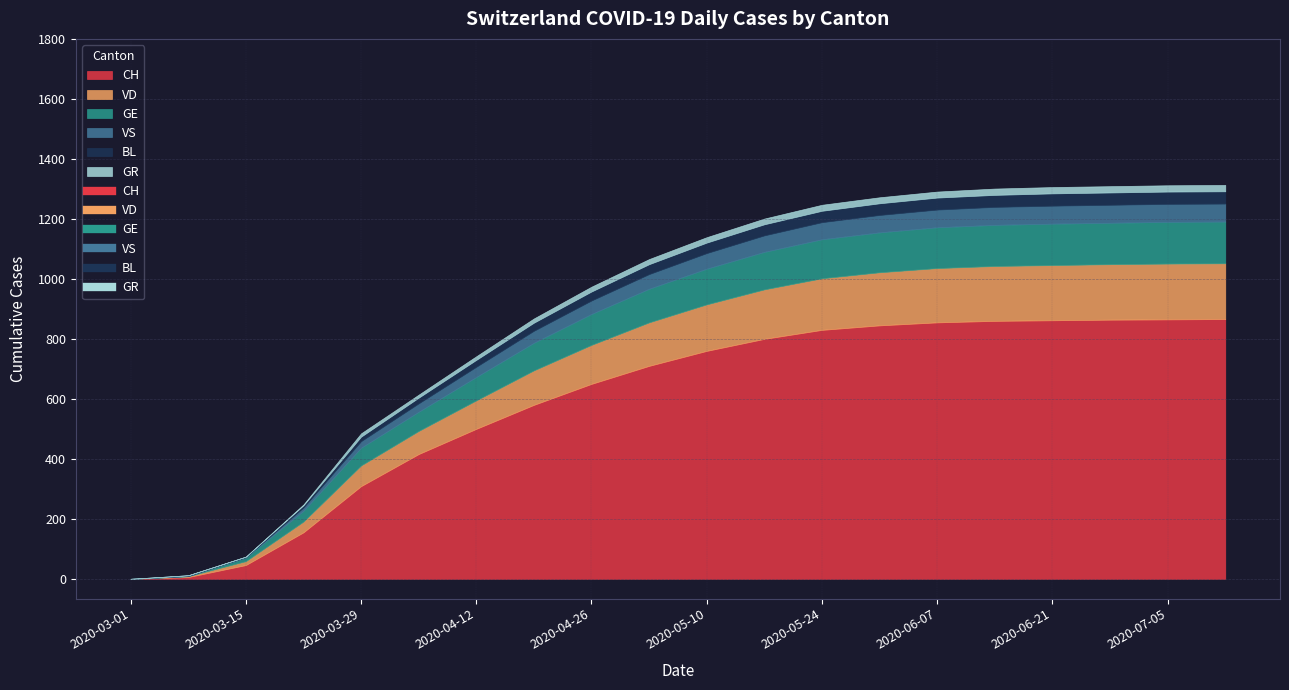

Reading left to right, transcribe all the data shown in this chart.

CH: 0	6	46	155	309	416	500	580	650	710	760	800	830	845	855	860	862	864	865	866
VD: 0	3	13	36	69	77	95	115	130	145	155	165	172	177	181	183	184	185	186	186
GE: 0	0	12	36	59	64	78	92	103	112	119	125	130	133	136	137	138	138	139	139
VS: 0	1	1	11	22	28	34	40	45	49	52	55	57	58	59	60	60	60	60	60
BL: 0	2	2	7	15	19	23	27	30	33	35	37	38	39	40	40	41	41	41	41
GR: 0	0	0	3	11	10	12	14	16	17	18	19	20	20	20	21	21	21	21	21